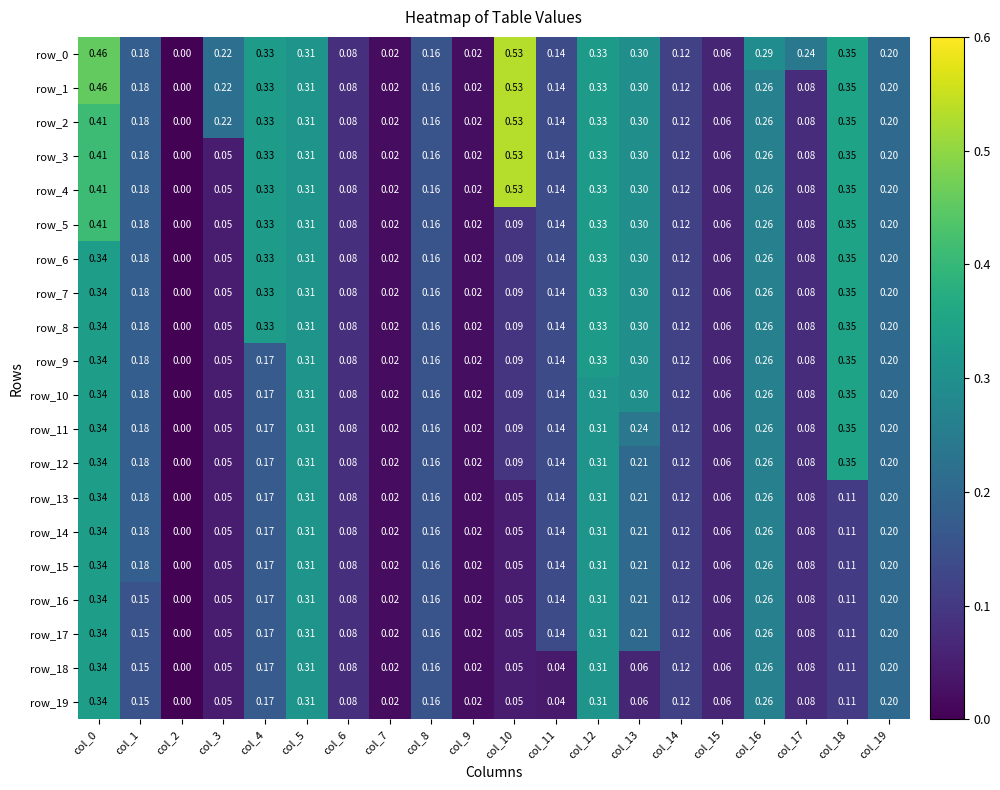

What is the difference between the second highest and second lowest values in the row_12 series?

0.3